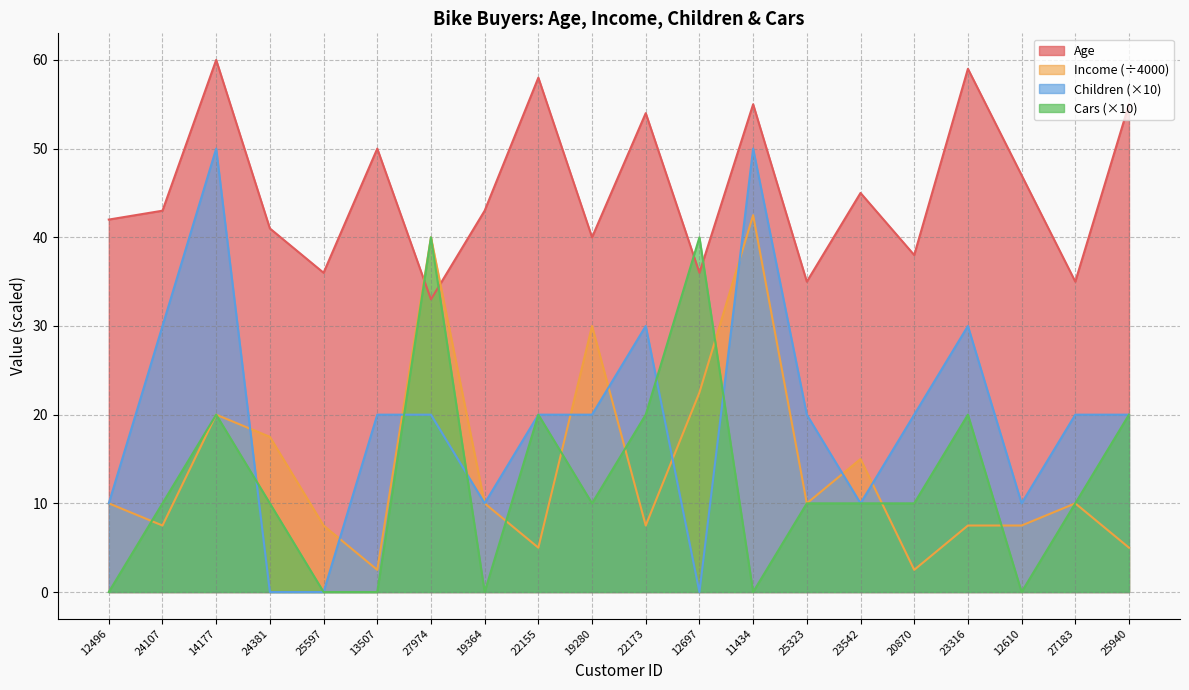

Which series changed the most between 20870 and 23316?

Age